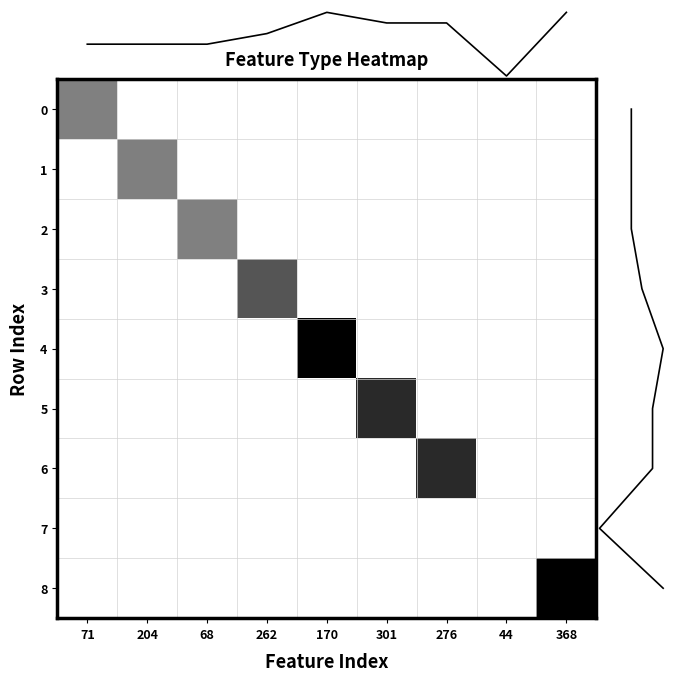

At which label is 4 closest to 0?

71